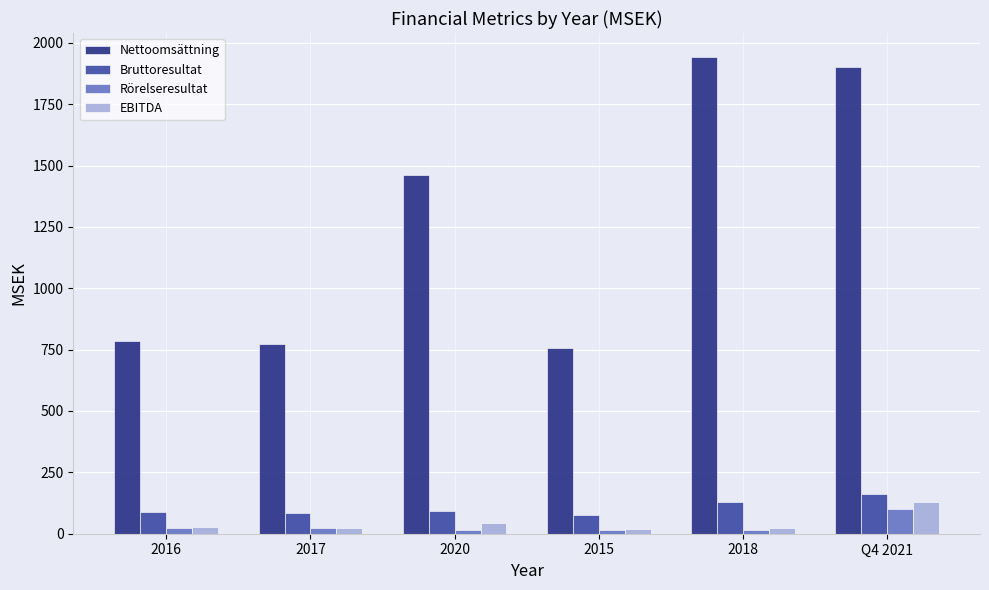

What is the sum of all EBITDA values?

265.2